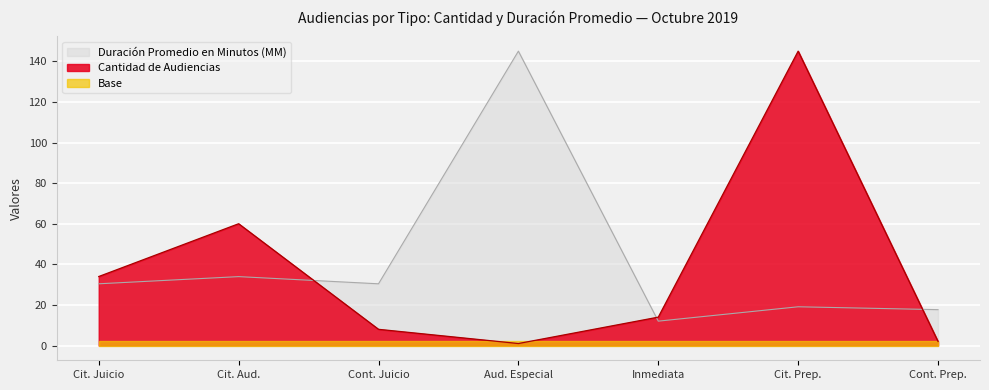

How many data points does each series have?

7